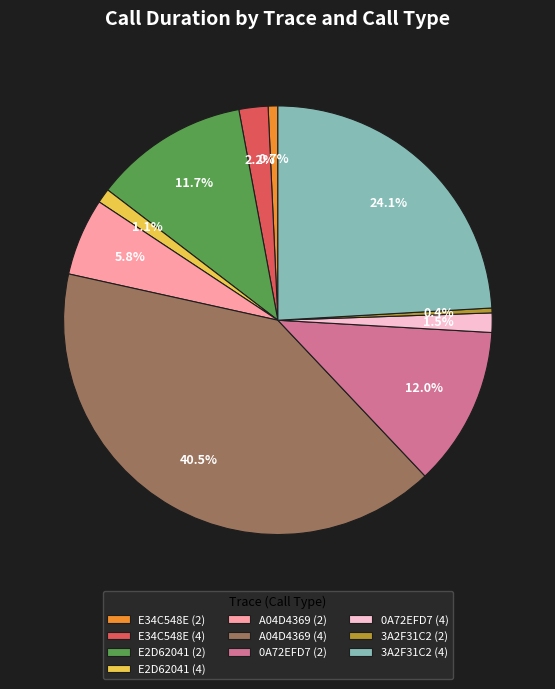

To the nearest percent, what is the average slice percentage?

10%